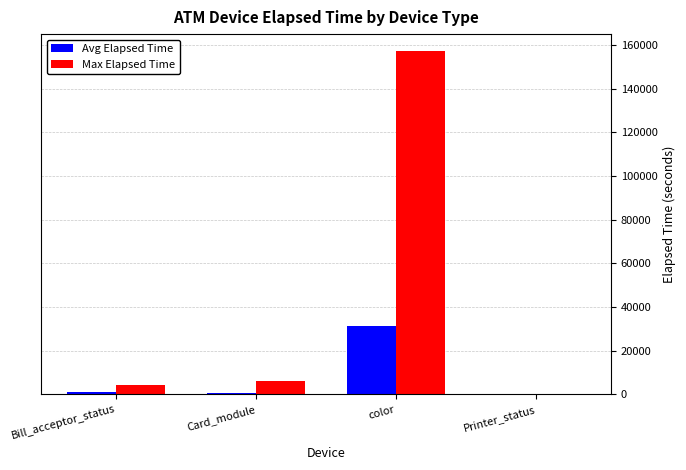

What is the sum of all Avg Elapsed Time values?

33333.7